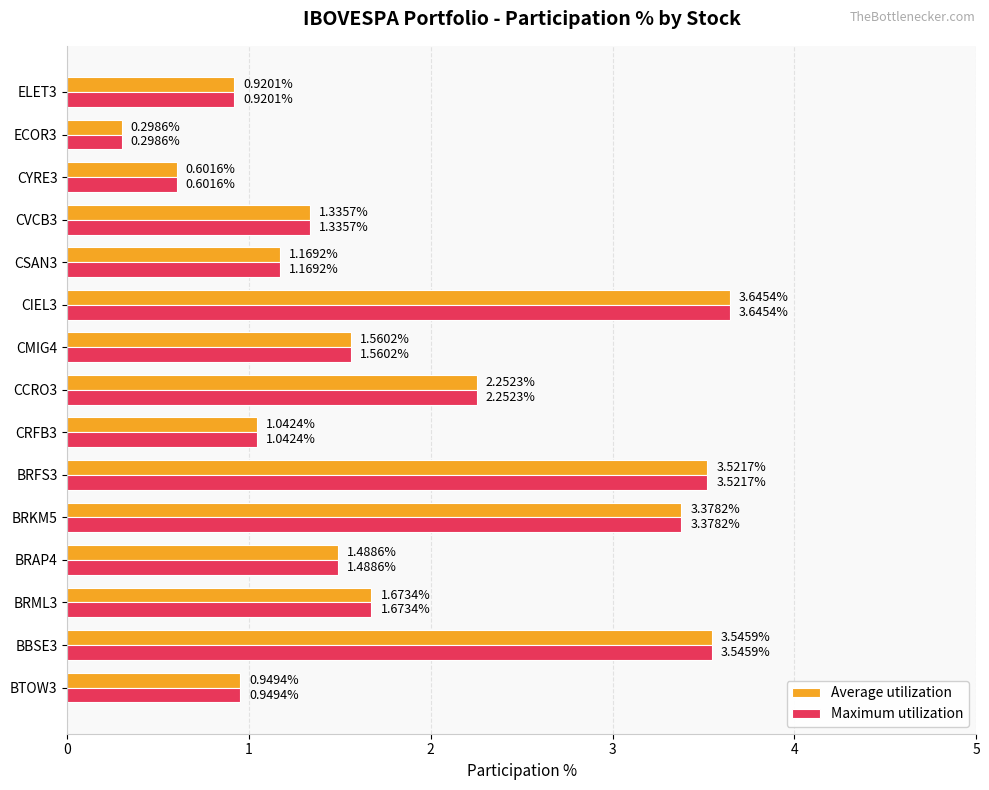

At which label is Maximum utilization closest to 1?

CRFB3